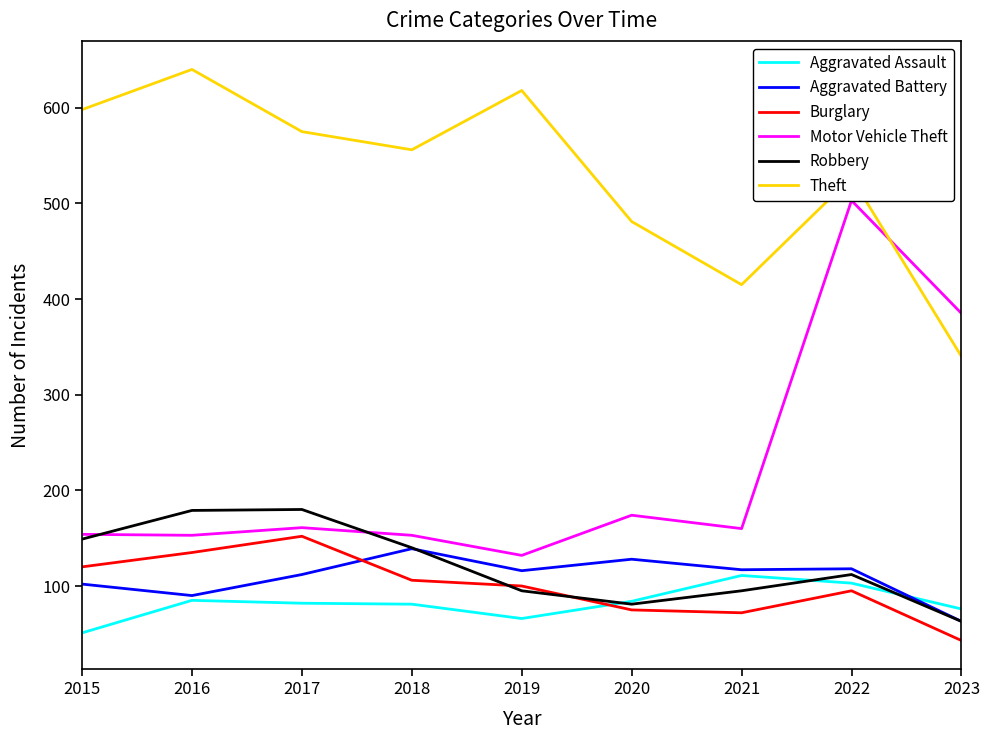

How many times do Theft and Motor Vehicle Theft cross each other?

1